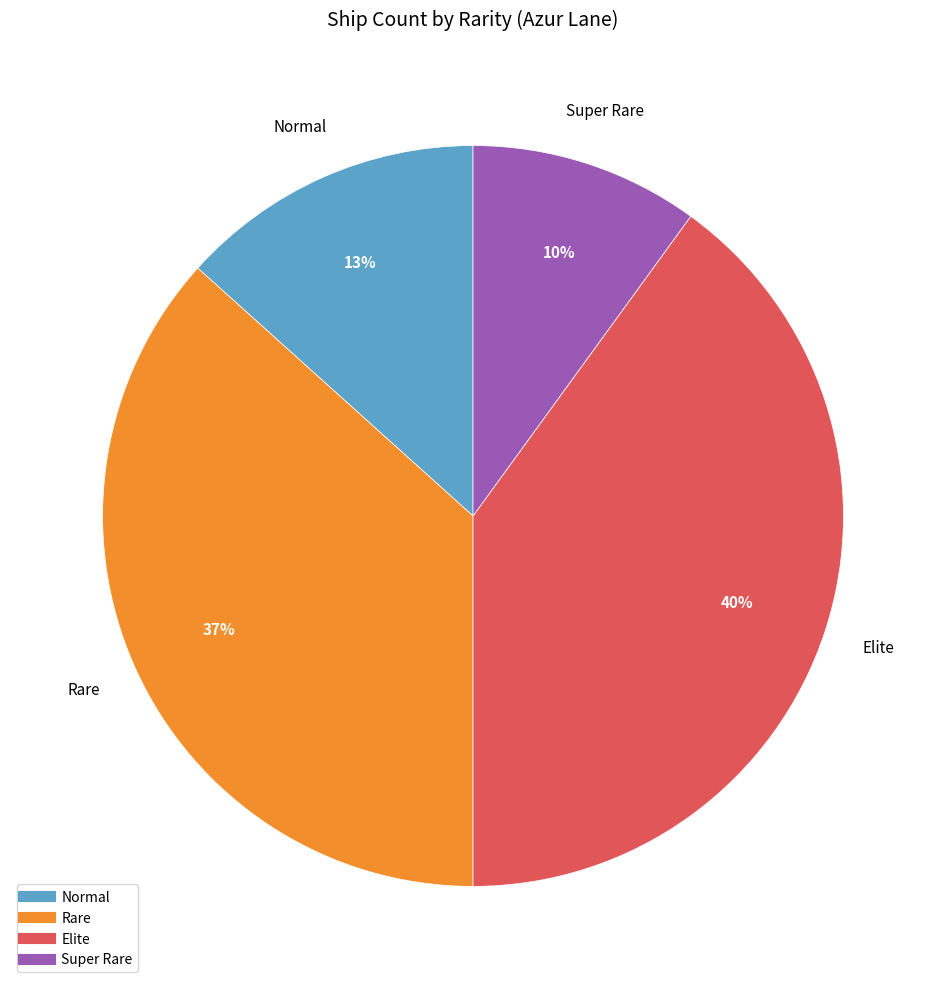

Is Super Rare the majority of the pie?

No